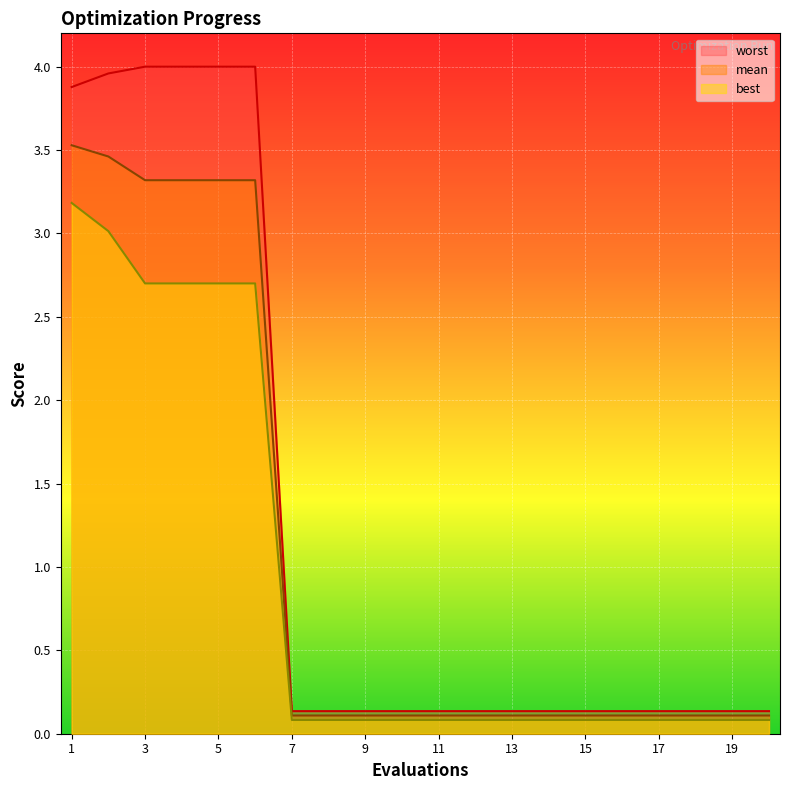

Between 1 and 2, which series saw the biggest shift?

best